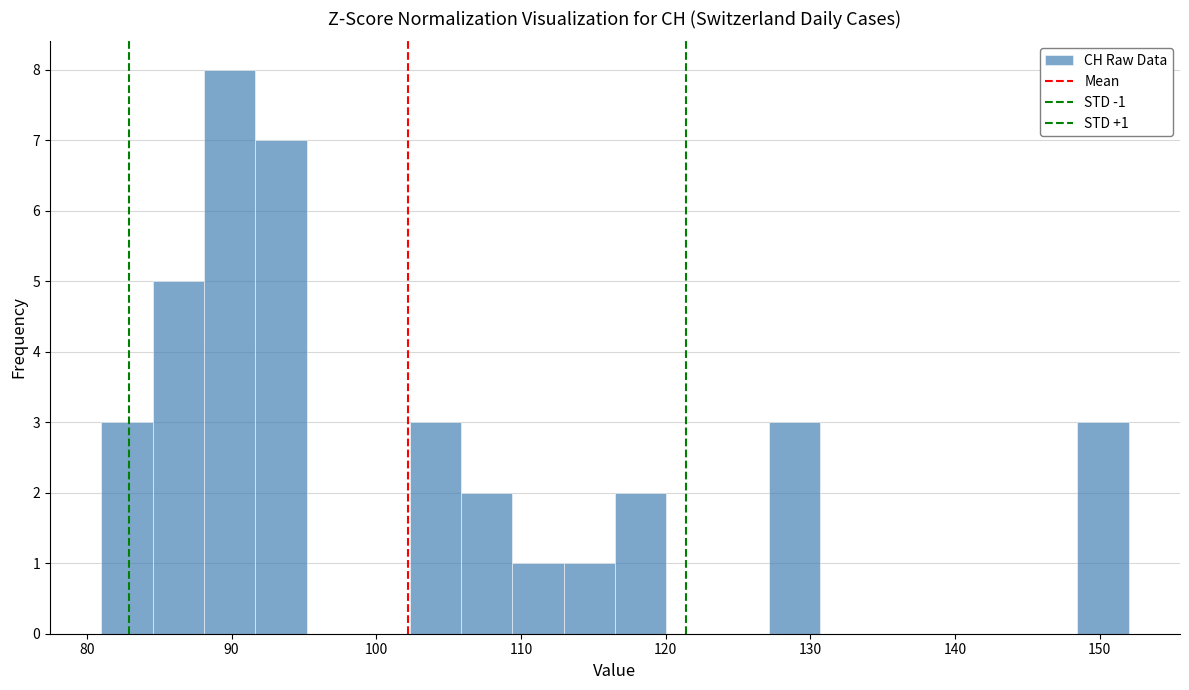

Read against the x-axis, roughly where is the centre of the tallest bar?

90